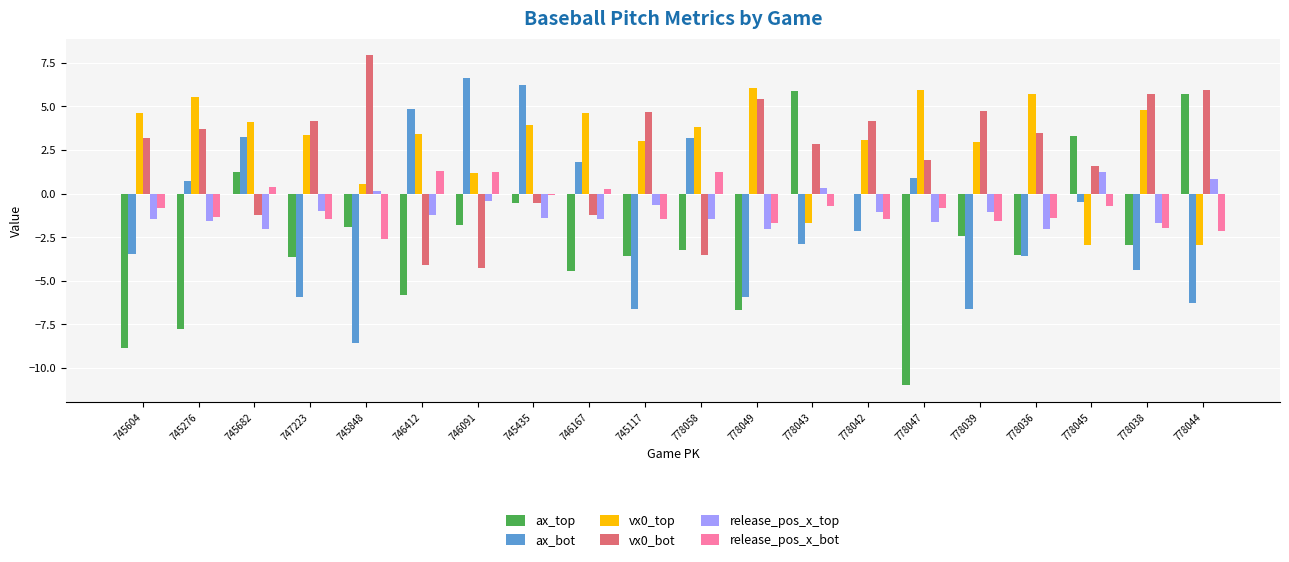

What is the highest value of the release_pos_x_top series?

1.2